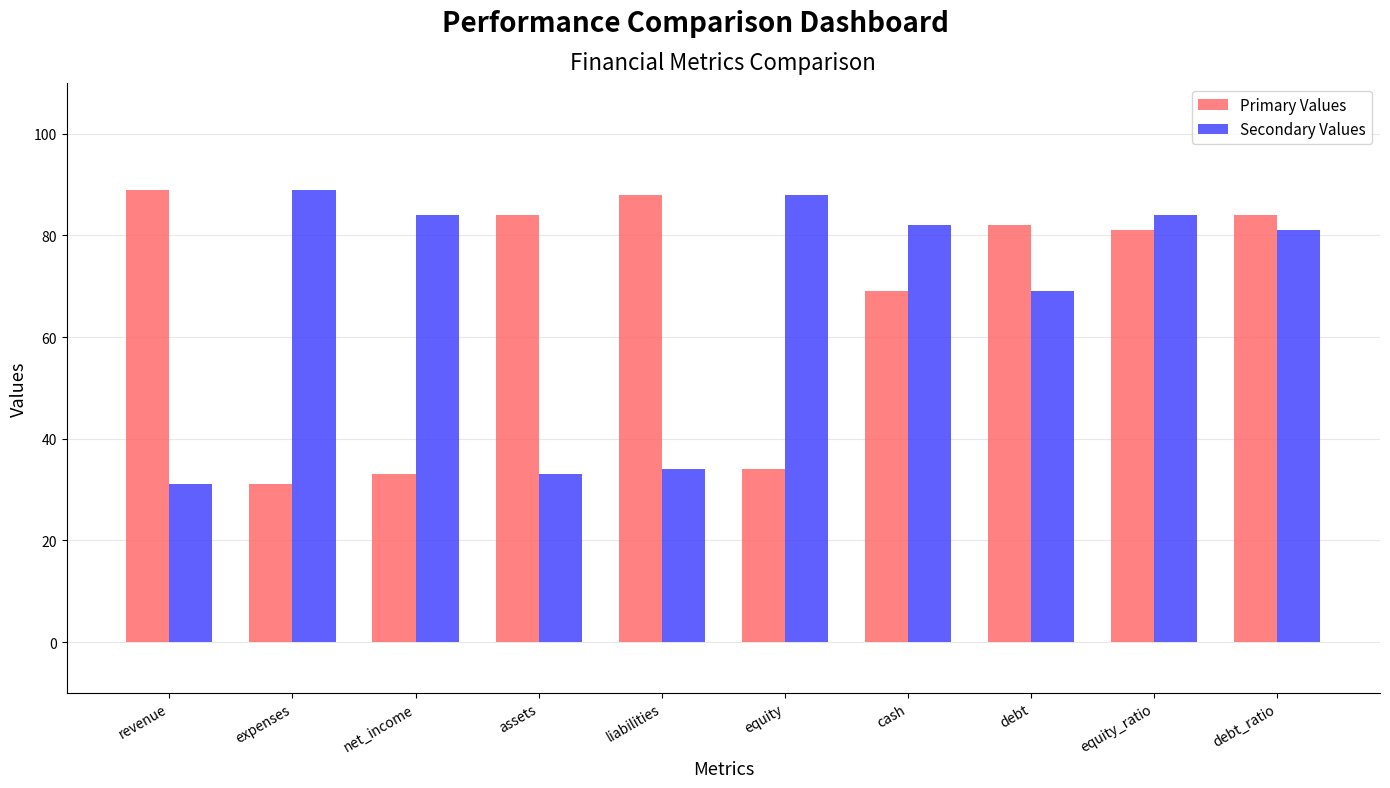

What is the difference between the second highest and minimum values in the Primary Values series?

57